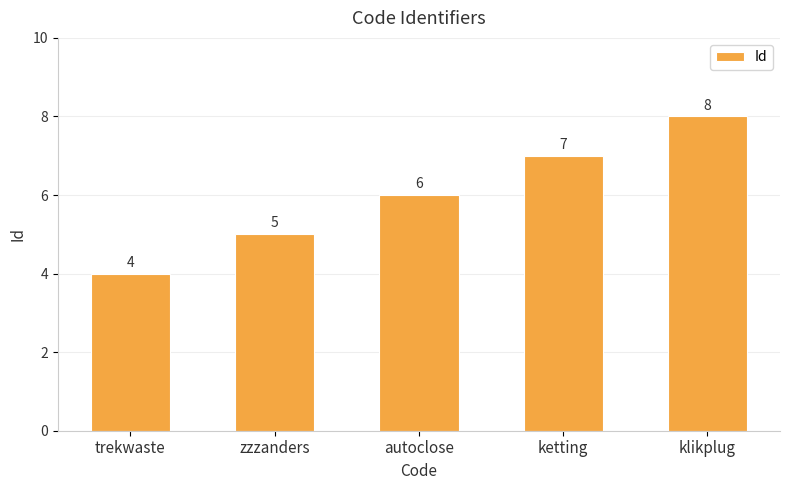

Count the values in the range 5 to 7.

3